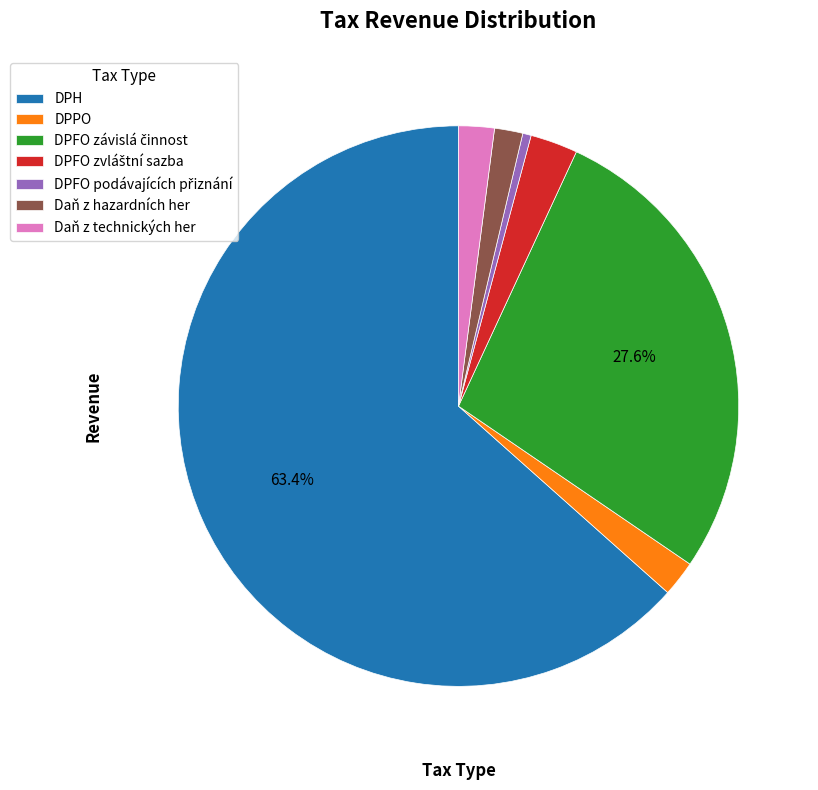

Count the number of slices in the pie.

7